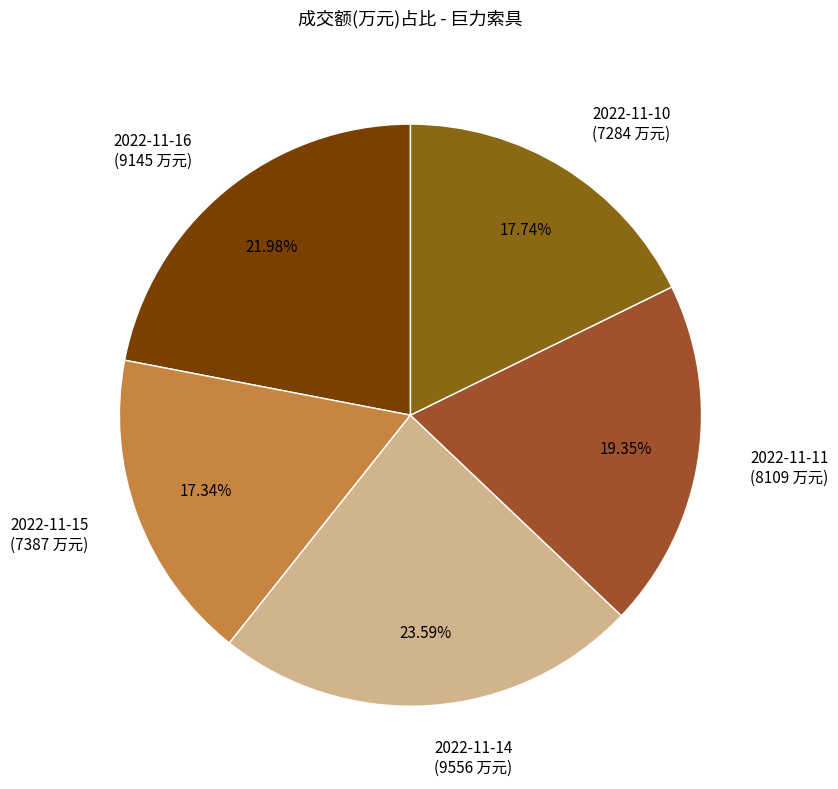

What is the largest slice in the pie chart?

2022-11-14